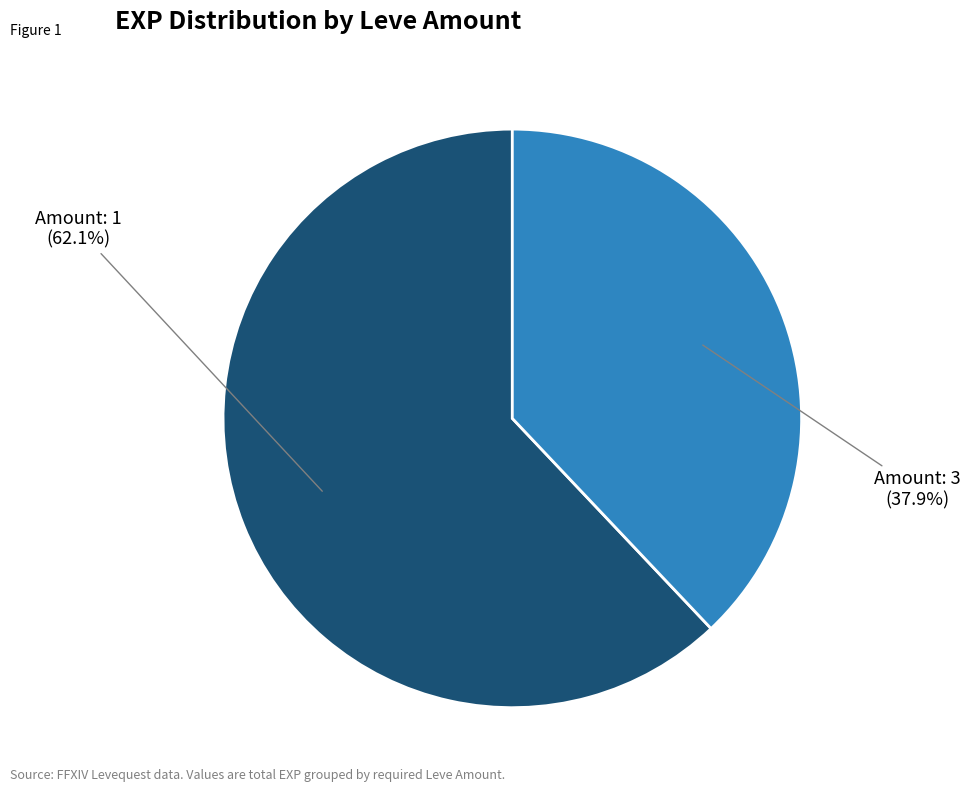

Does any single category account for the majority?

Yes